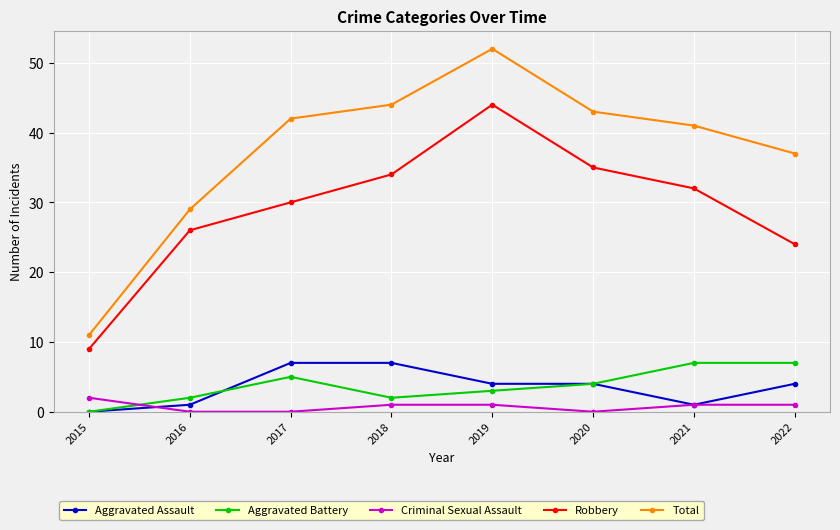

At which label does Robbery reach its peak?

2019